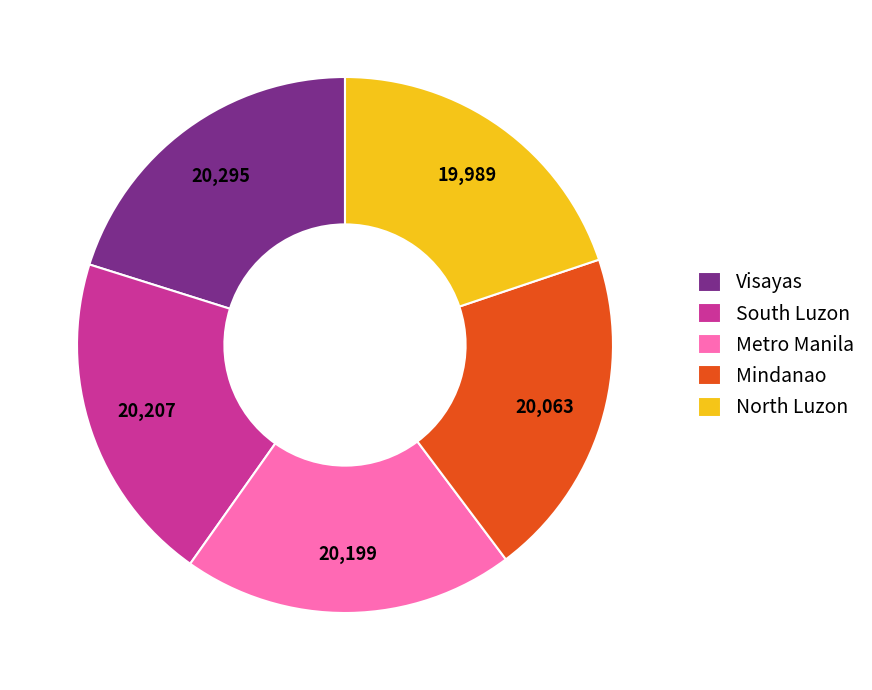

True or false: Mindanao accounts for 26% of the total.

False